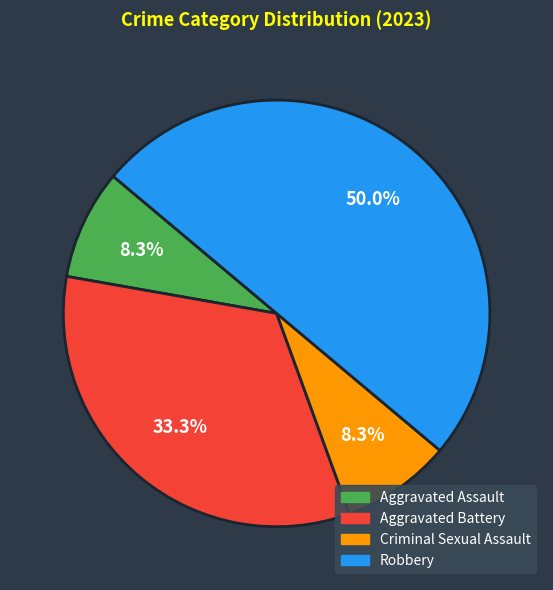

What is the largest slice in the pie chart?

Robbery